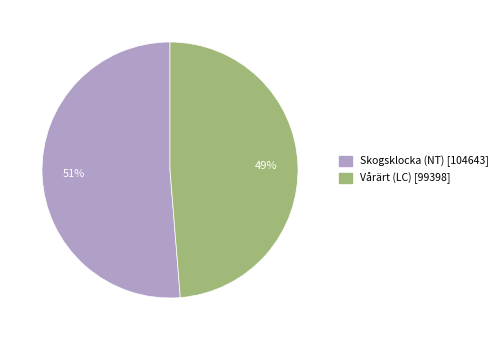

To the nearest percent, what is the average slice percentage?

50%